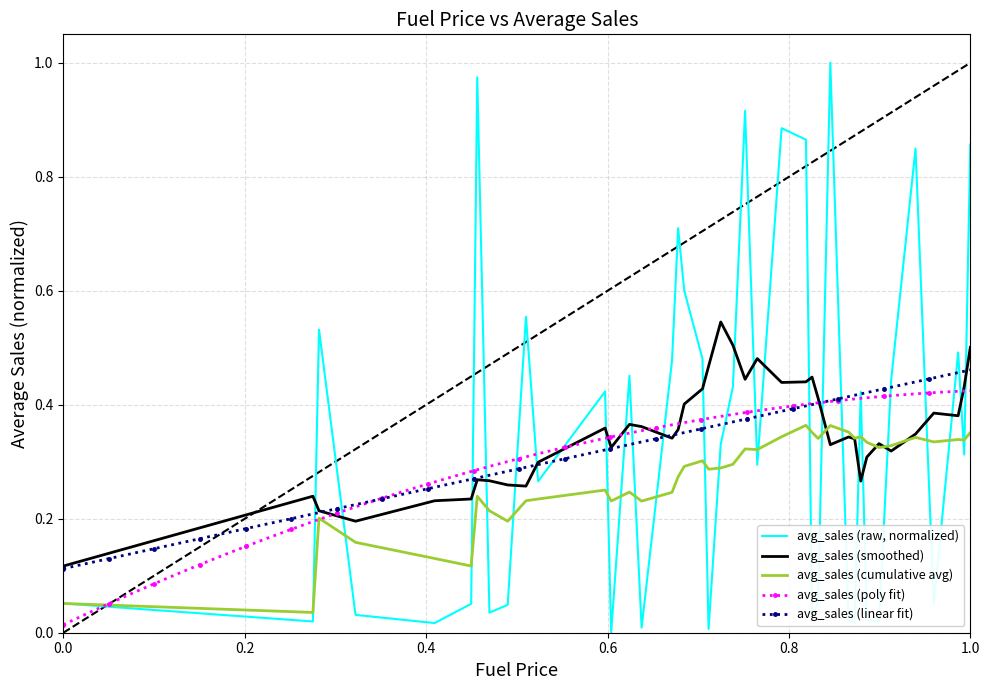

How many interior local peaks (higher than both neighbors) does the data have?

12